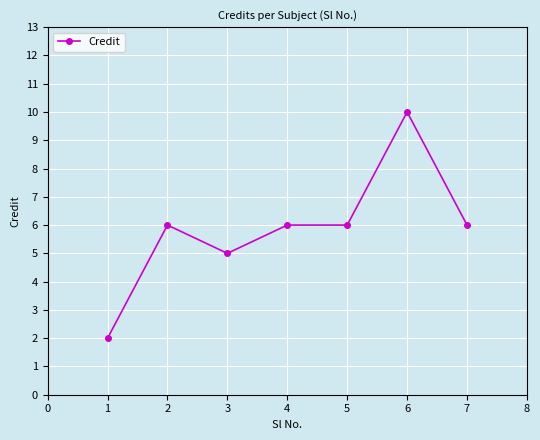

Which has a higher value, 7 or 1?

7